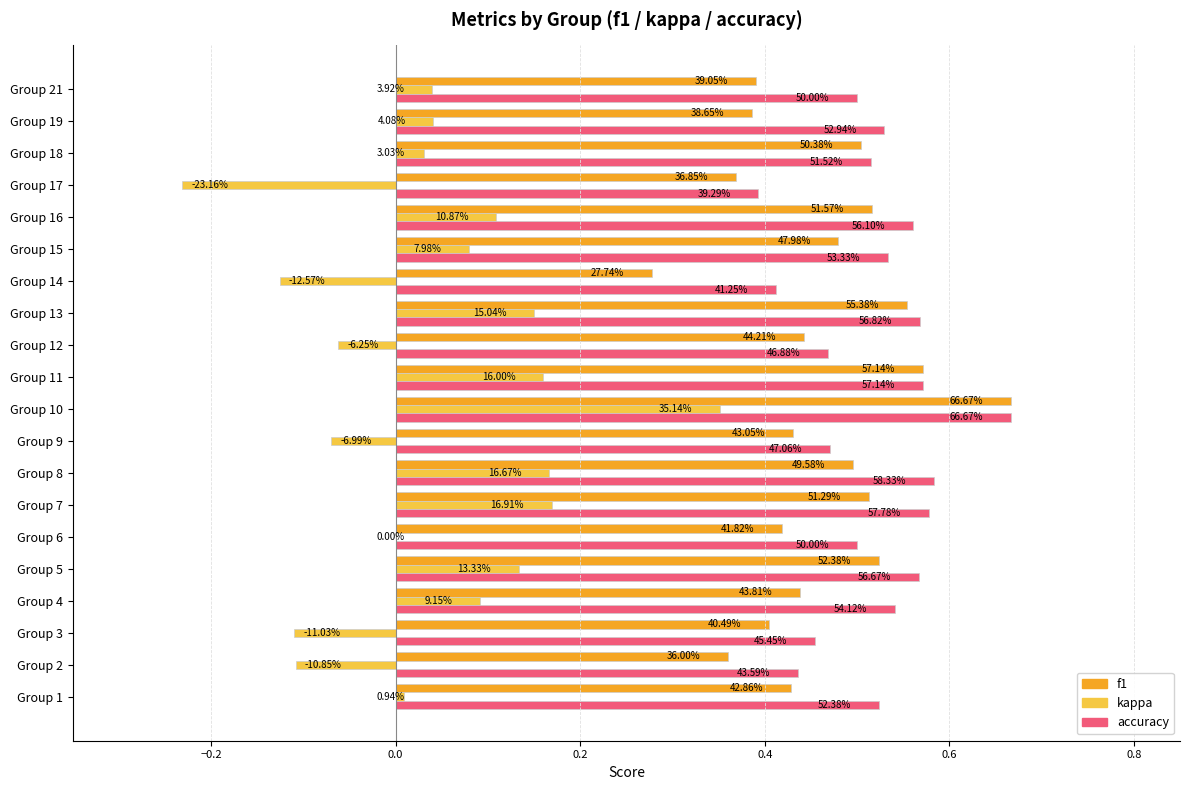

What is the difference between the second highest and second lowest values in the f1 series?

0.2